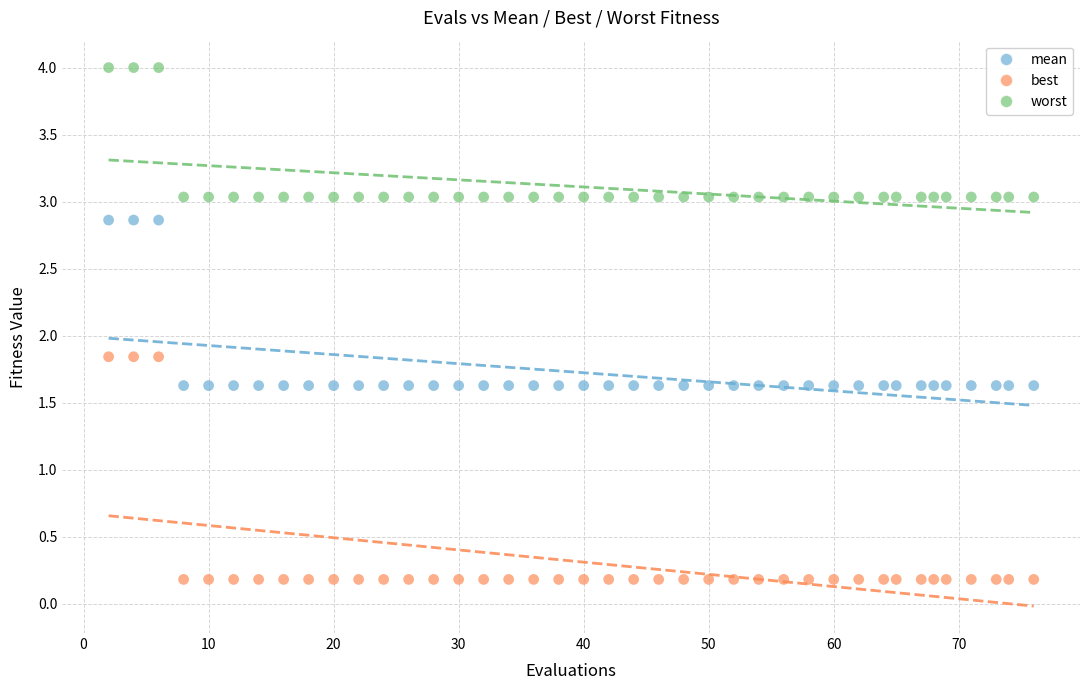

Across all data points, what is the range of X values (max minus min)?

74.0